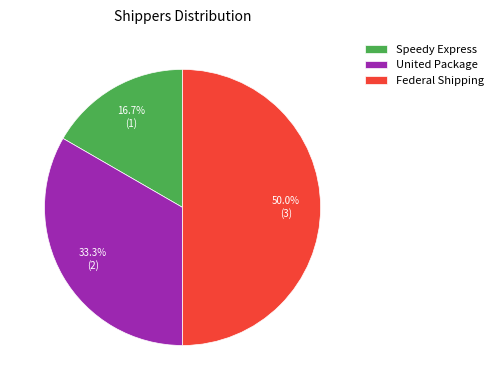

Count the number of slices in the pie.

3